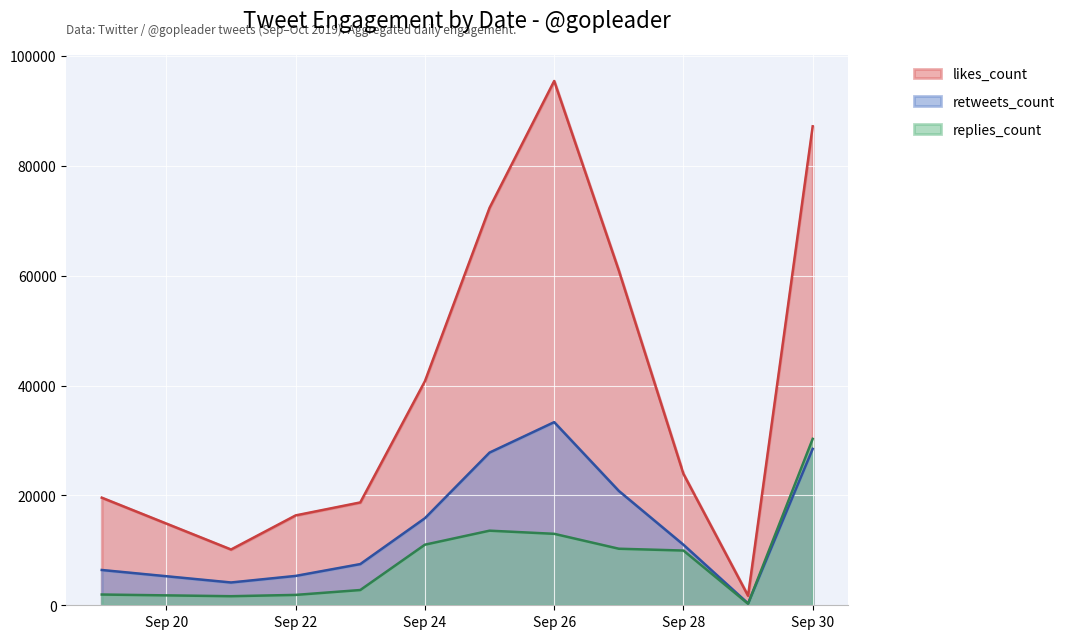

Which series has the largest total across all categories?

likes_count